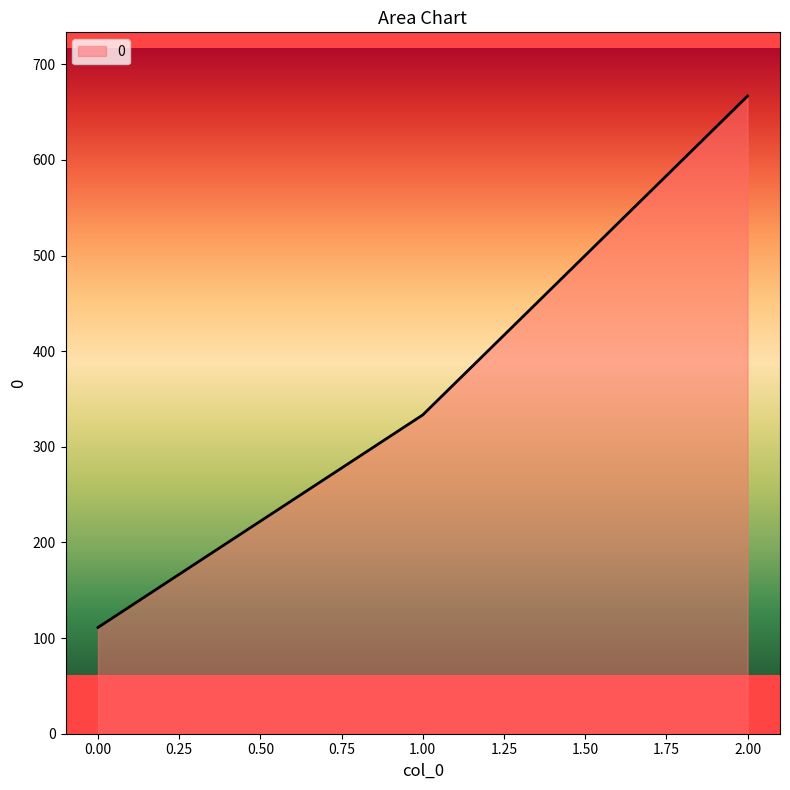

What is the change in value from 0.00 to 1.00?

+222.2